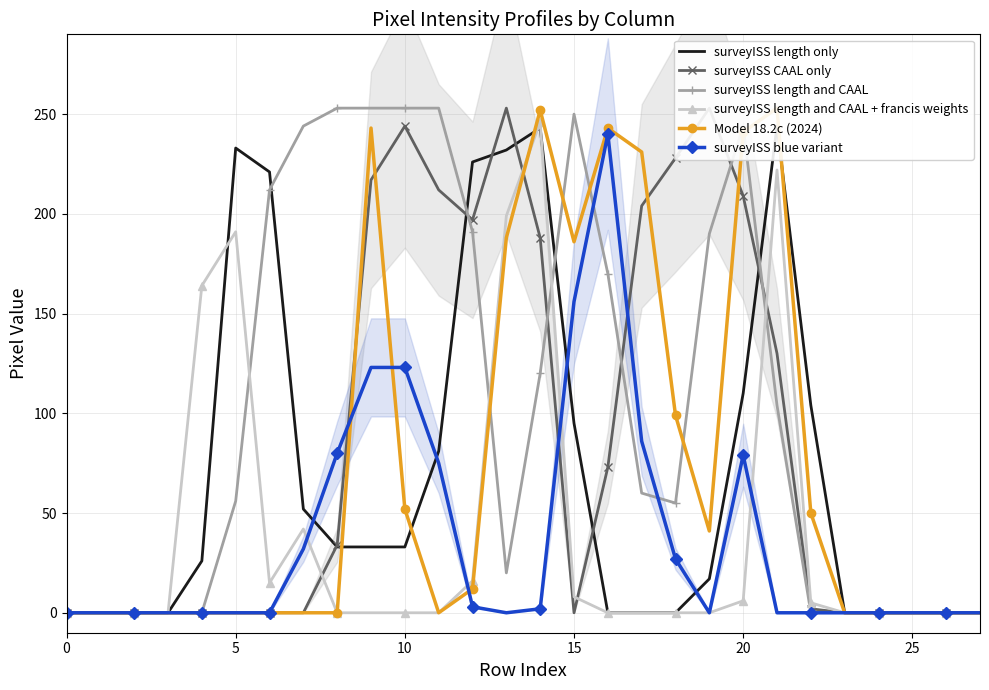

Is this an area chart (filled region under the line)?

No